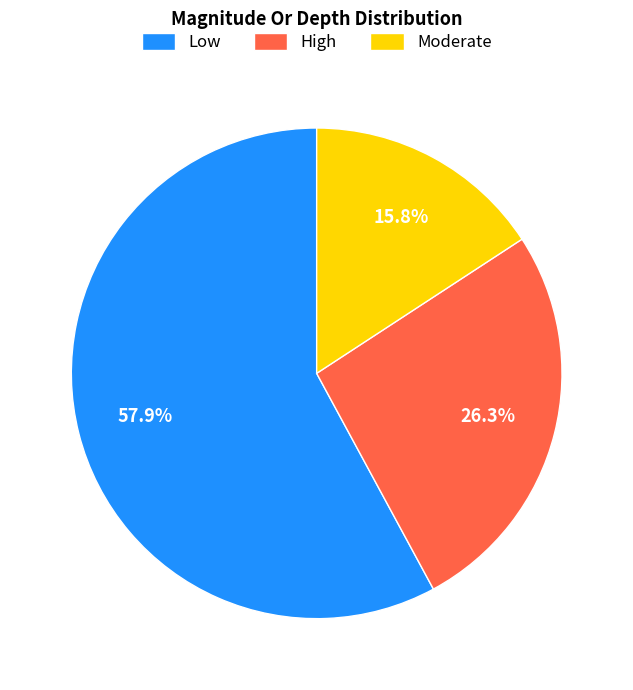

Does High represent more than half of the total?

No